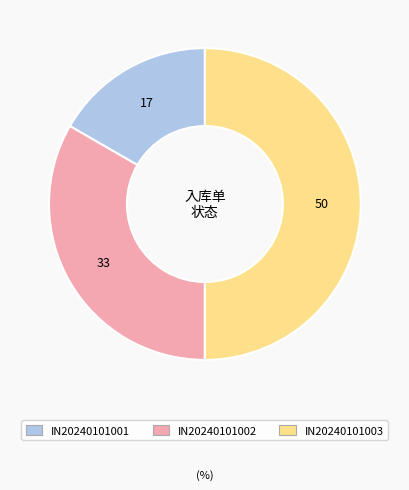

How many segments does this pie chart have?

3